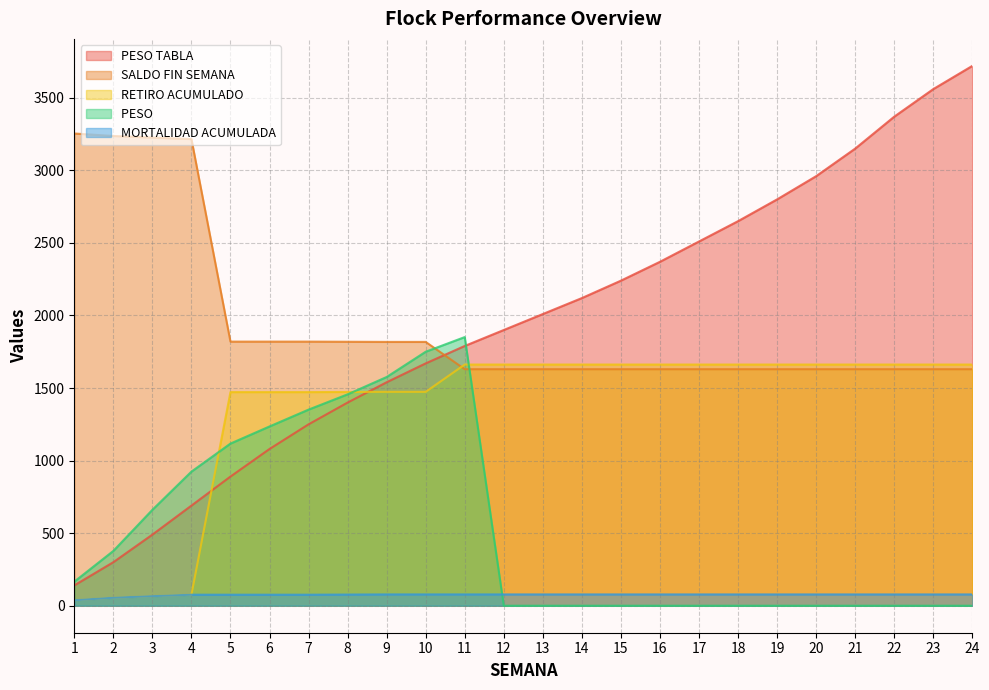

At how many categories does at least one series exceed 14?

24